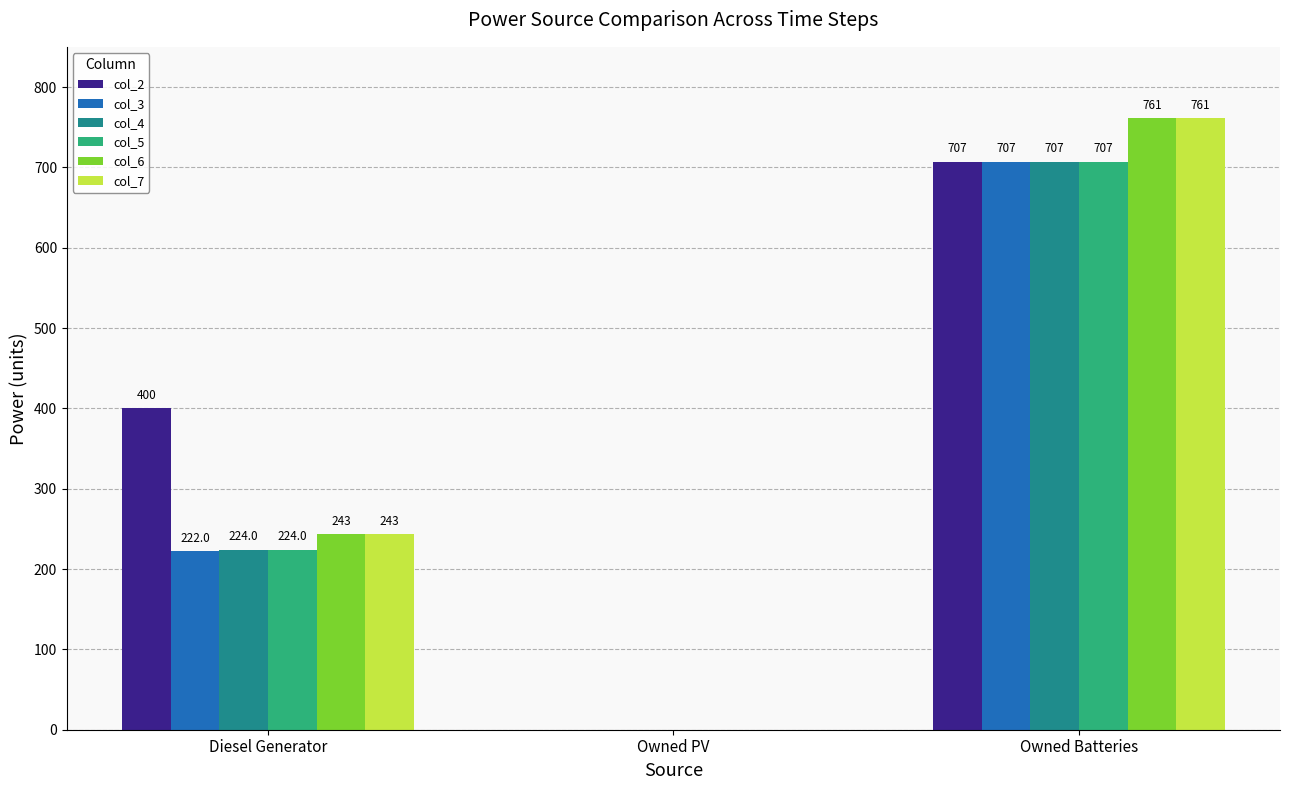

Reading left to right, extract all data points from this chart.

col_2: Diesel Generator=400.0	Owned PV=0.0	Owned Batteries=707.0
col_3: Diesel Generator=222.0	Owned PV=0.0	Owned Batteries=707.0
col_4: Diesel Generator=224.0	Owned PV=0.0	Owned Batteries=707.0
col_5: Diesel Generator=224.0	Owned PV=0.0	Owned Batteries=707.0
col_6: Diesel Generator=243.0	Owned PV=0.0	Owned Batteries=761.0
col_7: Diesel Generator=243.0	Owned PV=0.0	Owned Batteries=761.0